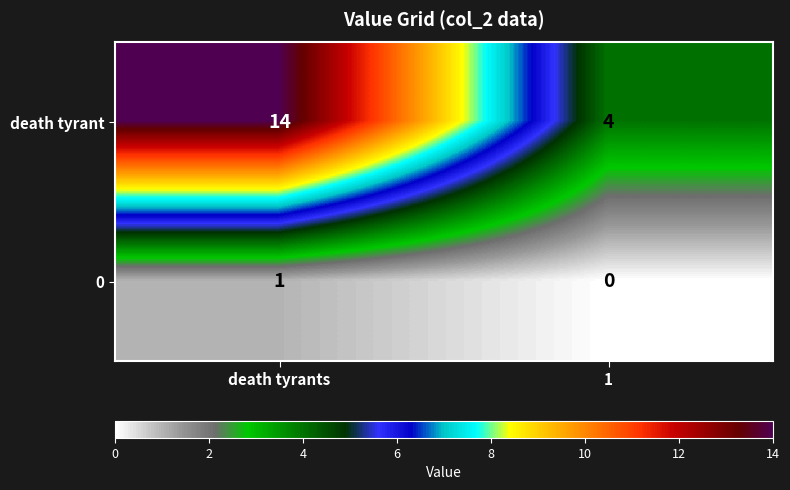

List the series in order of their overall mean, highest first.

death tyrant, 0